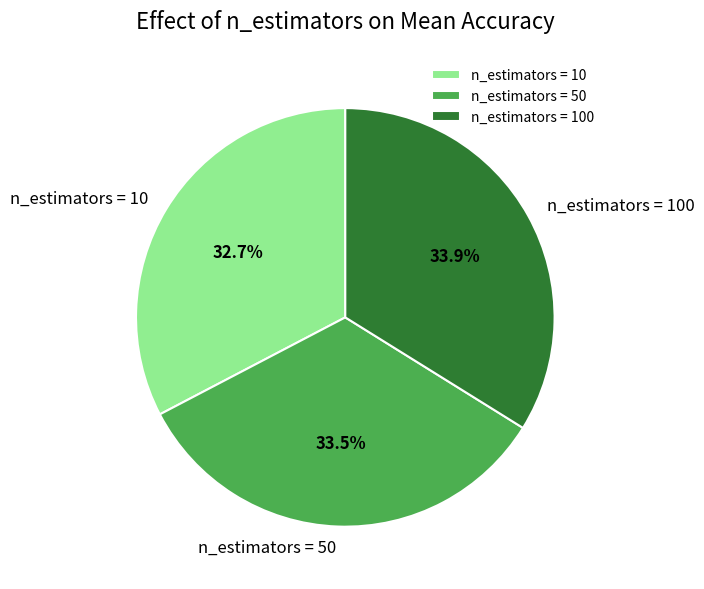

Which category has the smallest portion of the pie?

n_estimators = 10